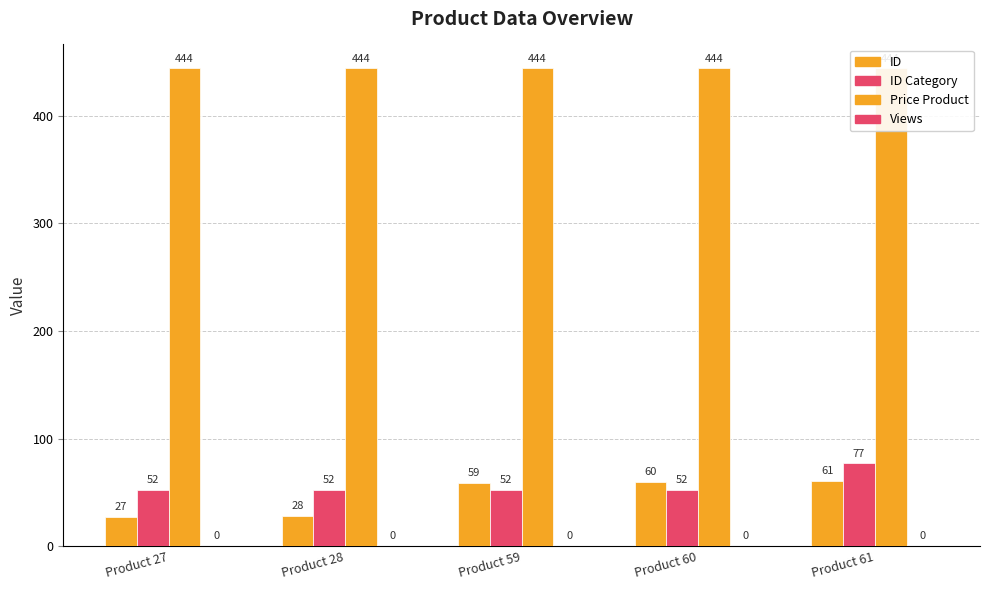

Which series has the widest spread of values?

ID